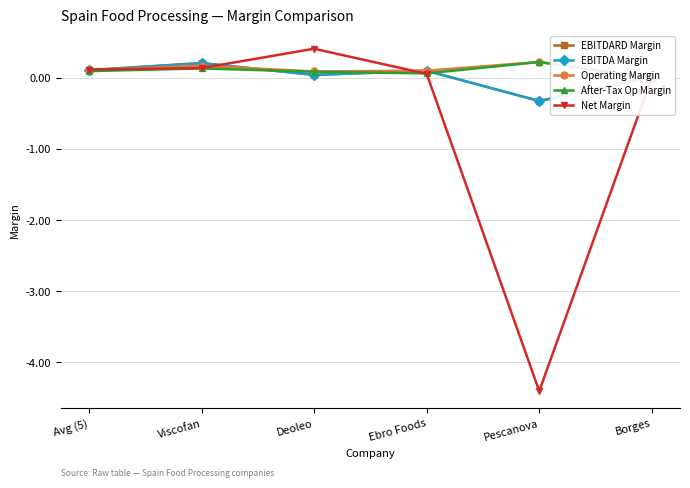

What is the difference between the highest and lowest values at Deoleo?

0.4